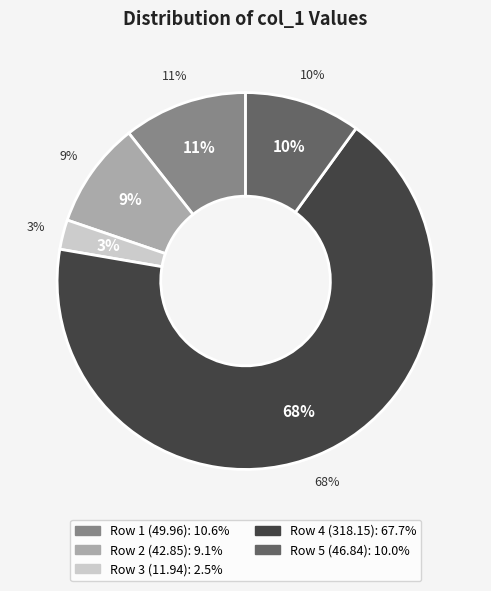

To the nearest percent, what is the difference between the largest and smallest slice percentages?

65%